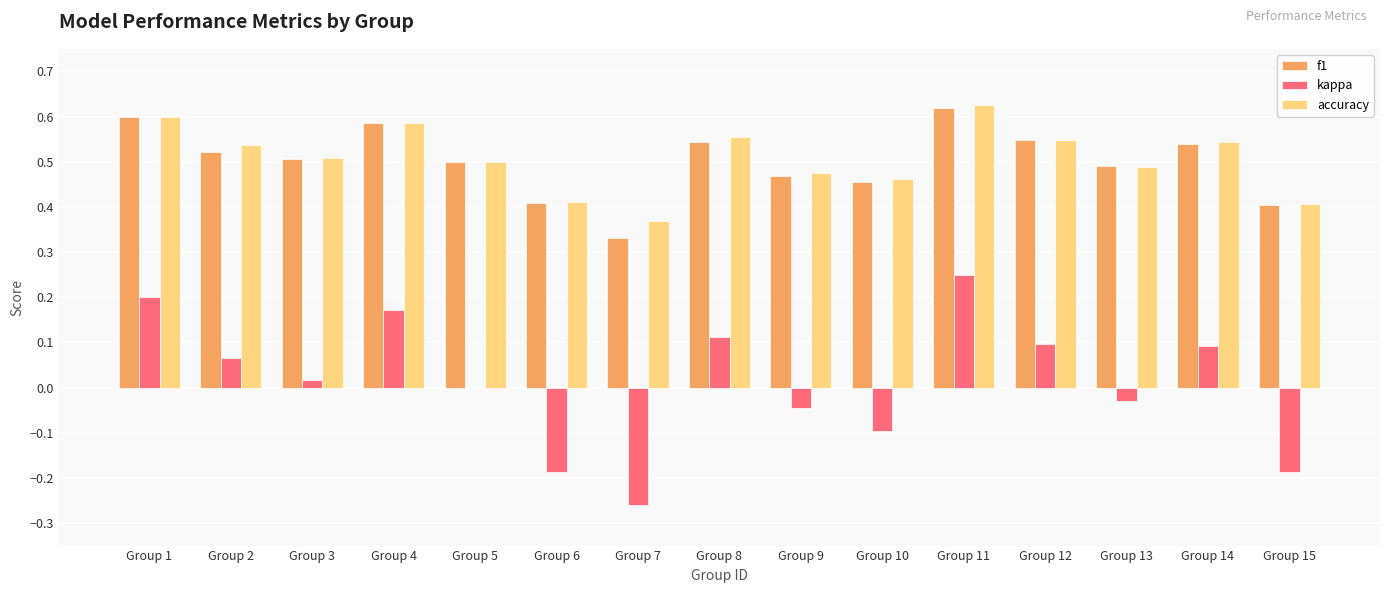

Which category has the highest value in the accuracy series?

Group 11